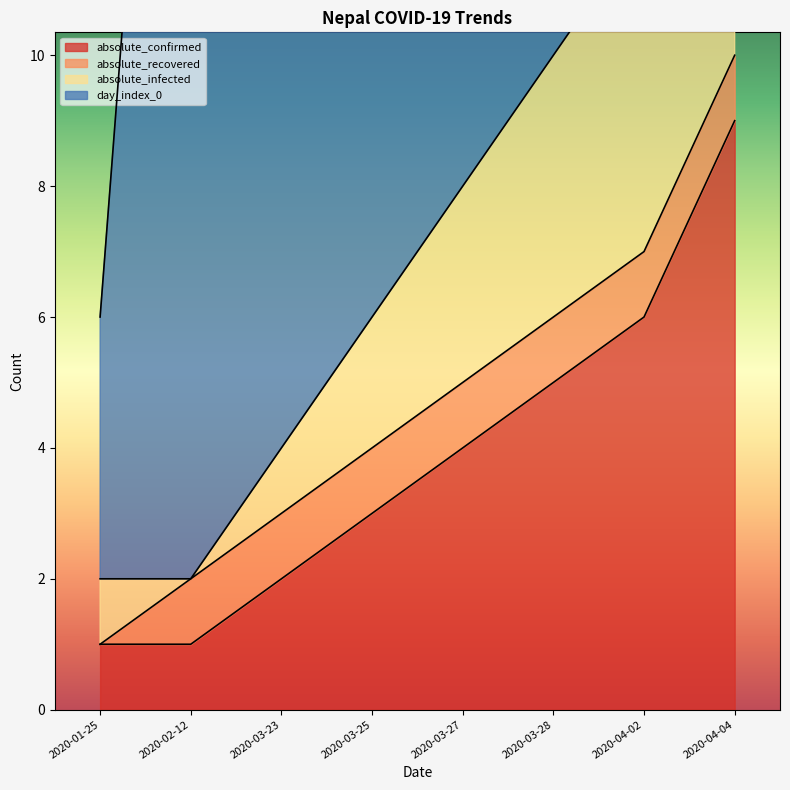

Reading right to left, transcribe all the data shown in this chart.

absolute_confirmed: 9	6	5	4	3	2	1	1
absolute_infected: 18	12	10	8	6	4	2	2
day_index_0: 92	84	77	74	70	66	24	6